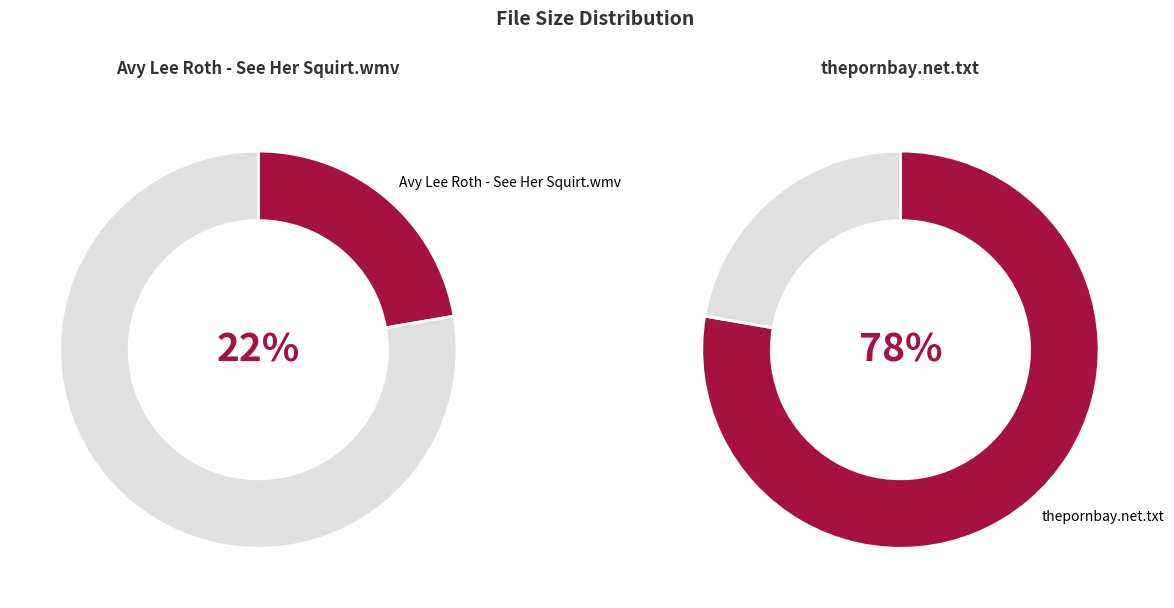

Does any single category account for the majority?

Yes